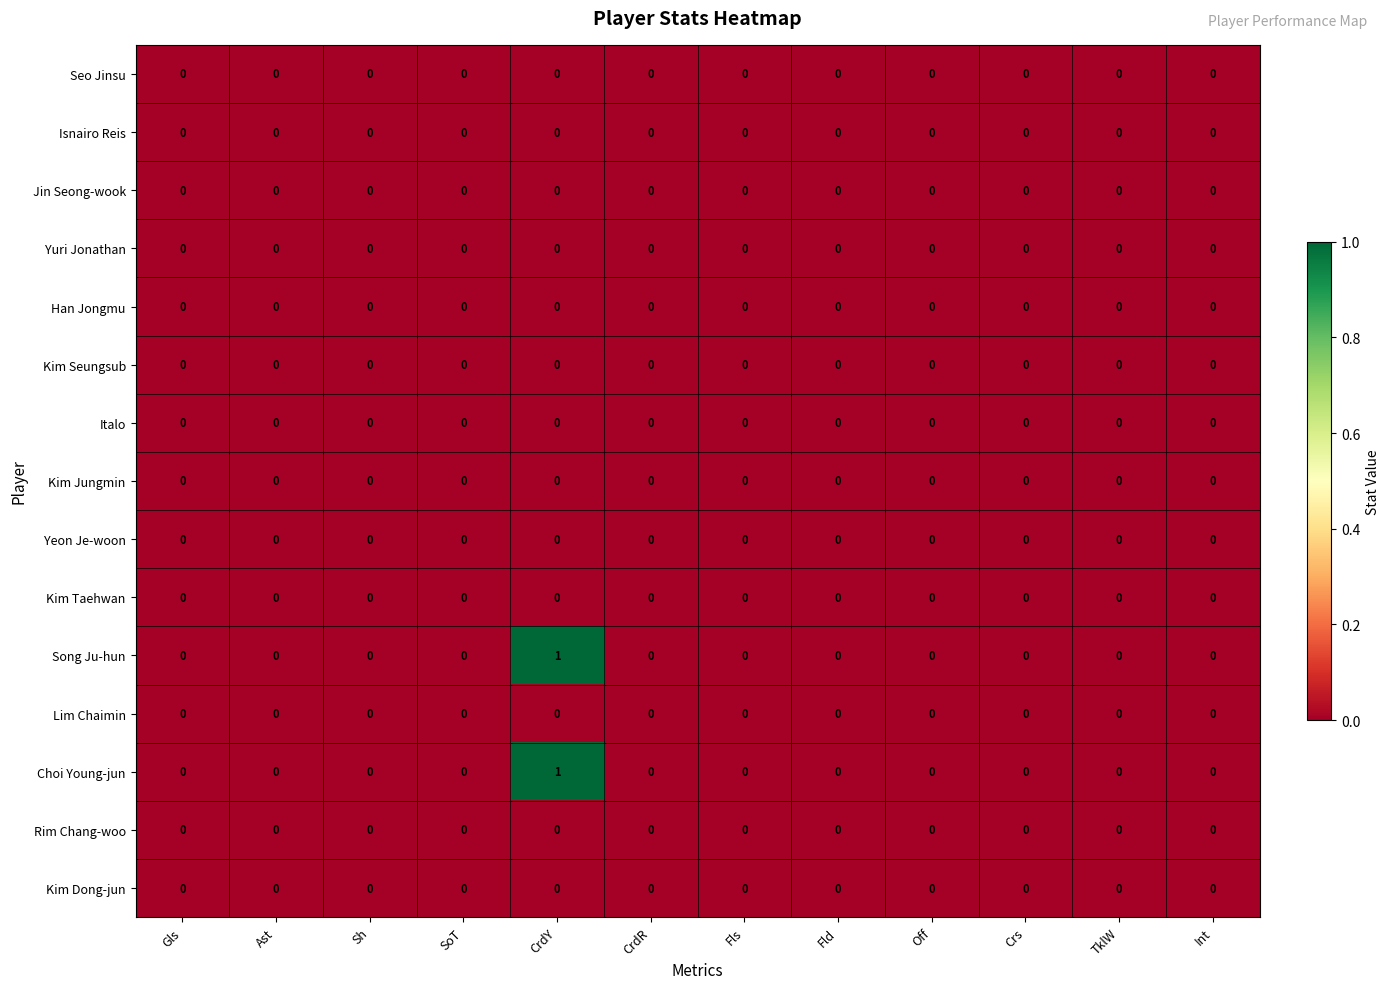

At which category is the sum across all series the highest?

CrdY